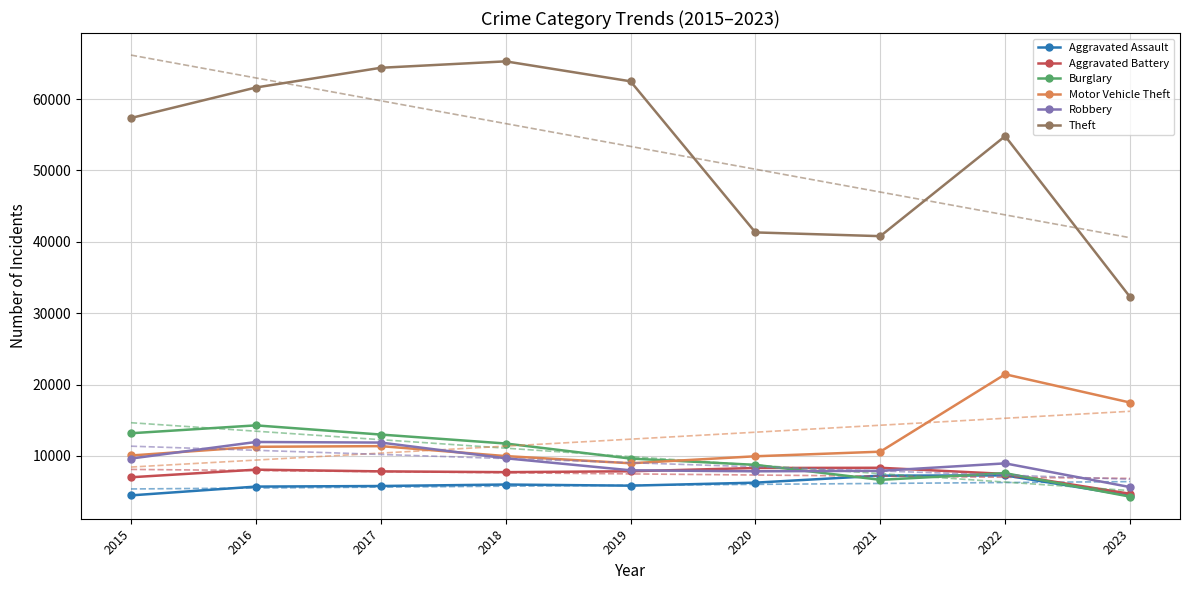

Between 2015 and 2018, which series saw the biggest shift?

Theft